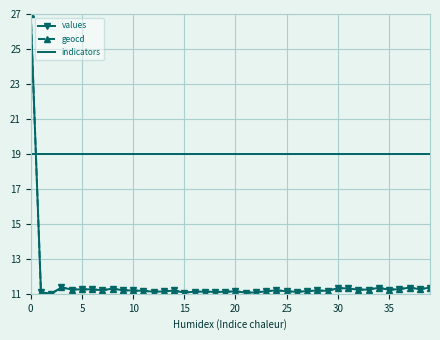

How many intersections are there between indicators and geocd?

1